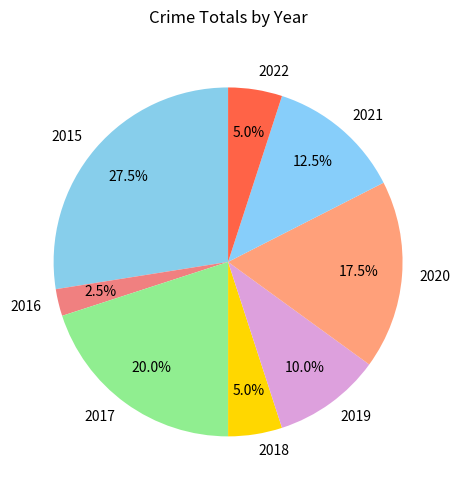

Between 2015 and 2018, which is larger?

2015